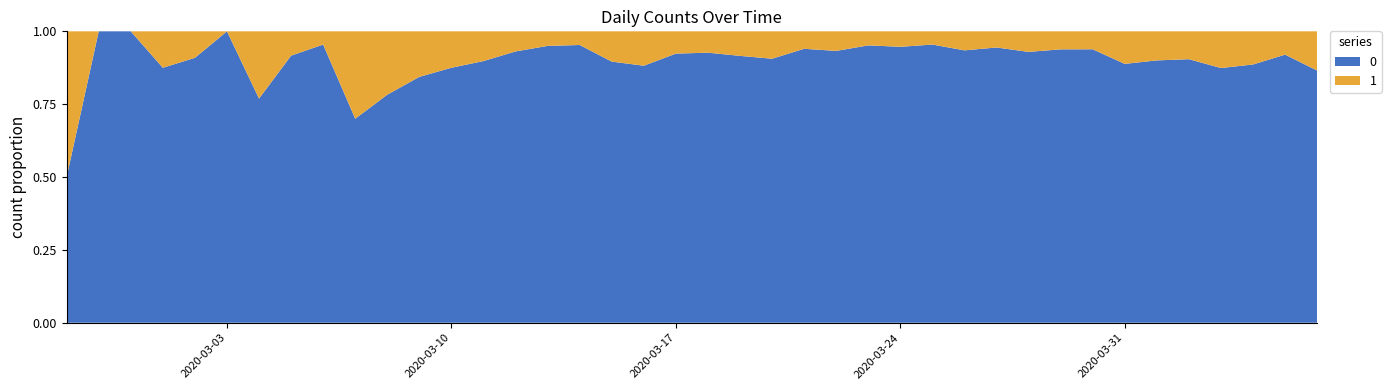

Reading left to right, list all the values displayed in this chart.

0: 2020-02-27=2	2020-02-28=4	2020-02-29=1	2020-03-01=7	2020-03-02=10	2020-03-03=8	2020-03-04=10	2020-03-05=11	2020-03-06=21	2020-03-07=7	2020-03-08=18	2020-03-09=27	2020-03-10=28	2020-03-11=44	2020-03-12=54	2020-03-13=76	2020-03-14=61	2020-03-15=69	2020-03-16=142	2020-03-17=145	2020-03-18=177	2020-03-19=261	2020-03-20=241	2020-03-21=204	2020-03-22=236	2020-03-23=454	2020-03-24=428	2020-03-25=442	2020-03-26=444	2020-03-27=562	2020-03-28=303	2020-03-29=258	2020-03-30=442	2020-03-31=310	2020-04-01=316	2020-04-02=350	2020-04-03=340	2020-04-04=187	2020-04-05=230	2020-04-06=328
1: 2020-02-27=2	2020-02-28=0	2020-02-29=0	2020-03-01=1	2020-03-02=1	2020-03-03=0	2020-03-04=3	2020-03-05=1	2020-03-06=1	2020-03-07=3	2020-03-08=5	2020-03-09=5	2020-03-10=4	2020-03-11=5	2020-03-12=4	2020-03-13=4	2020-03-14=3	2020-03-15=8	2020-03-16=19	2020-03-17=12	2020-03-18=14	2020-03-19=24	2020-03-20=25	2020-03-21=13	2020-03-22=17	2020-03-23=23	2020-03-24=24	2020-03-25=21	2020-03-26=31	2020-03-27=33	2020-03-28=23	2020-03-29=17	2020-03-30=29	2020-03-31=39	2020-04-01=35	2020-04-02=37	2020-04-03=49	2020-04-04=24	2020-04-05=20	2020-04-06=51